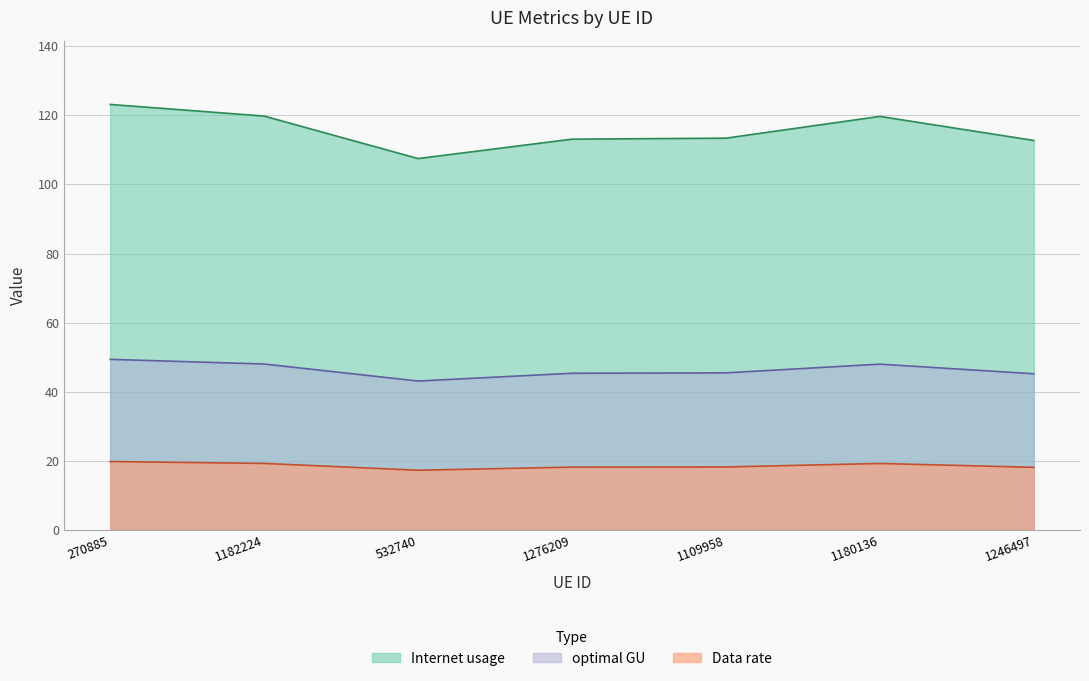

Which series has the largest range (max minus min)?

Internet usage